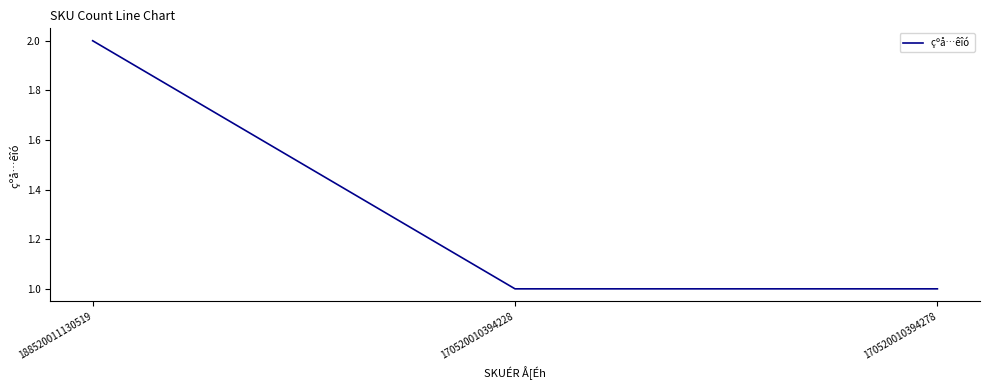

What is the greatest value displayed?

2